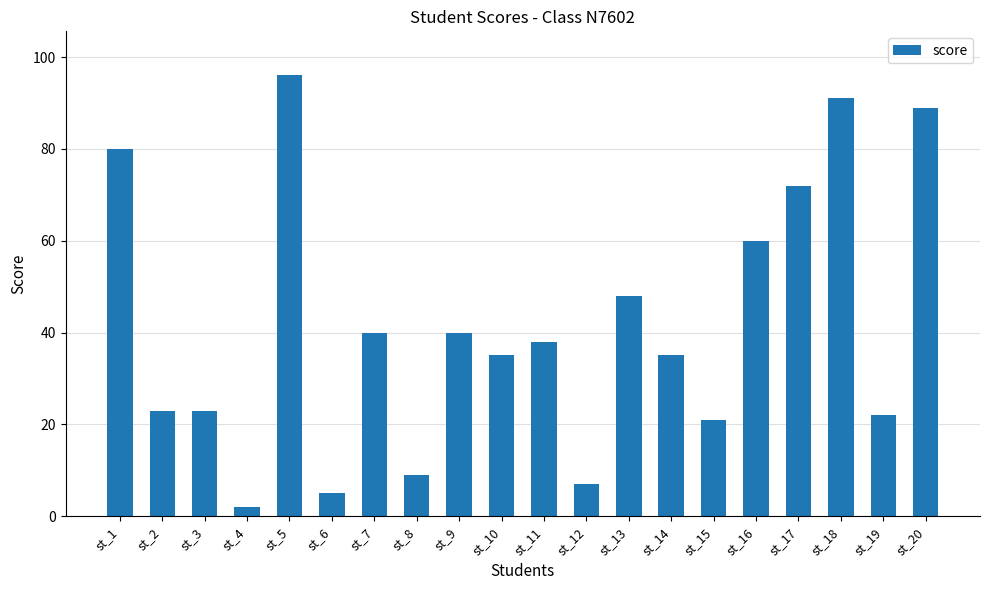

Which has a higher value, st_13 or st_8?

st_13